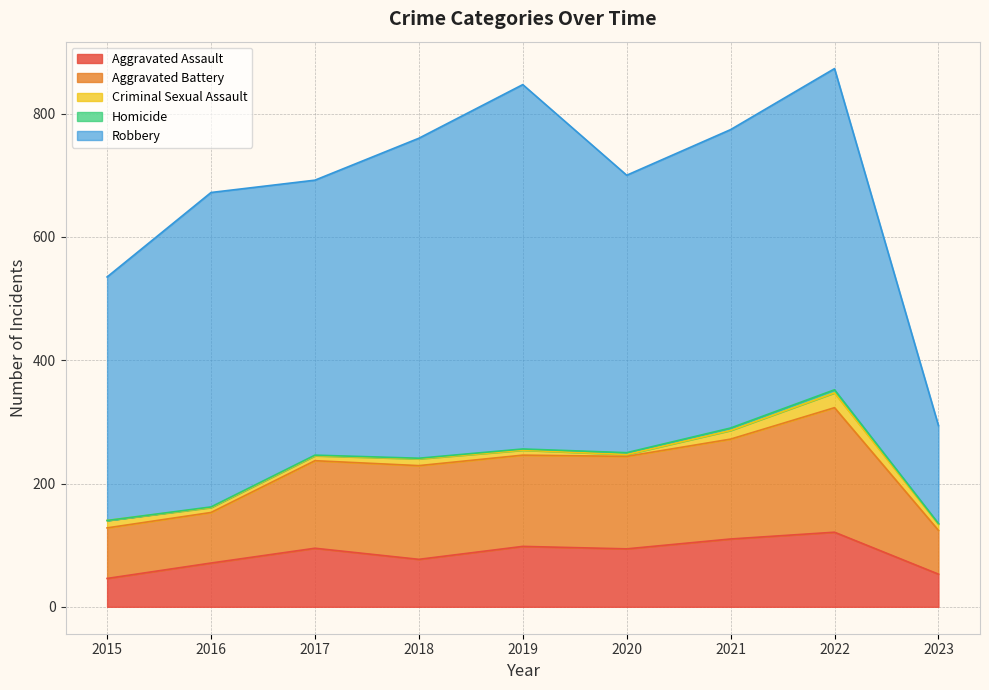

Which label corresponds to the largest value in the chart?

2019